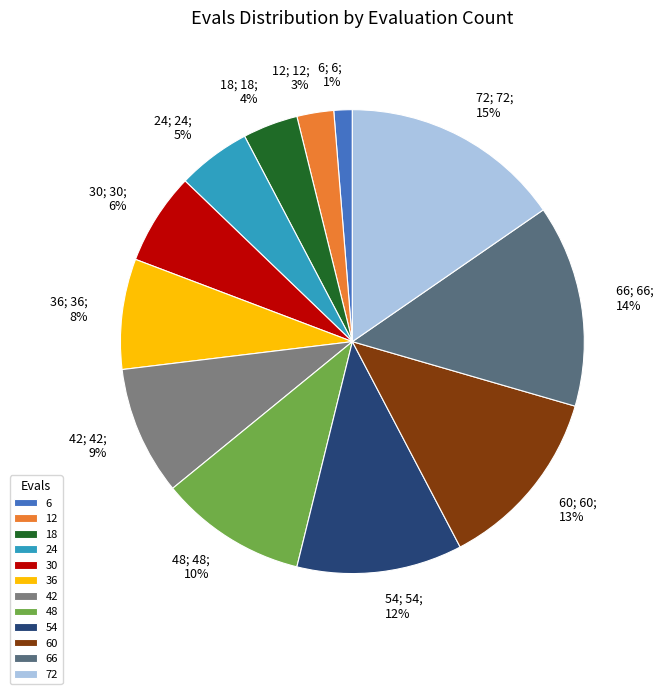

Approximately how many times larger is the value at 18 compared to 60?

0.3